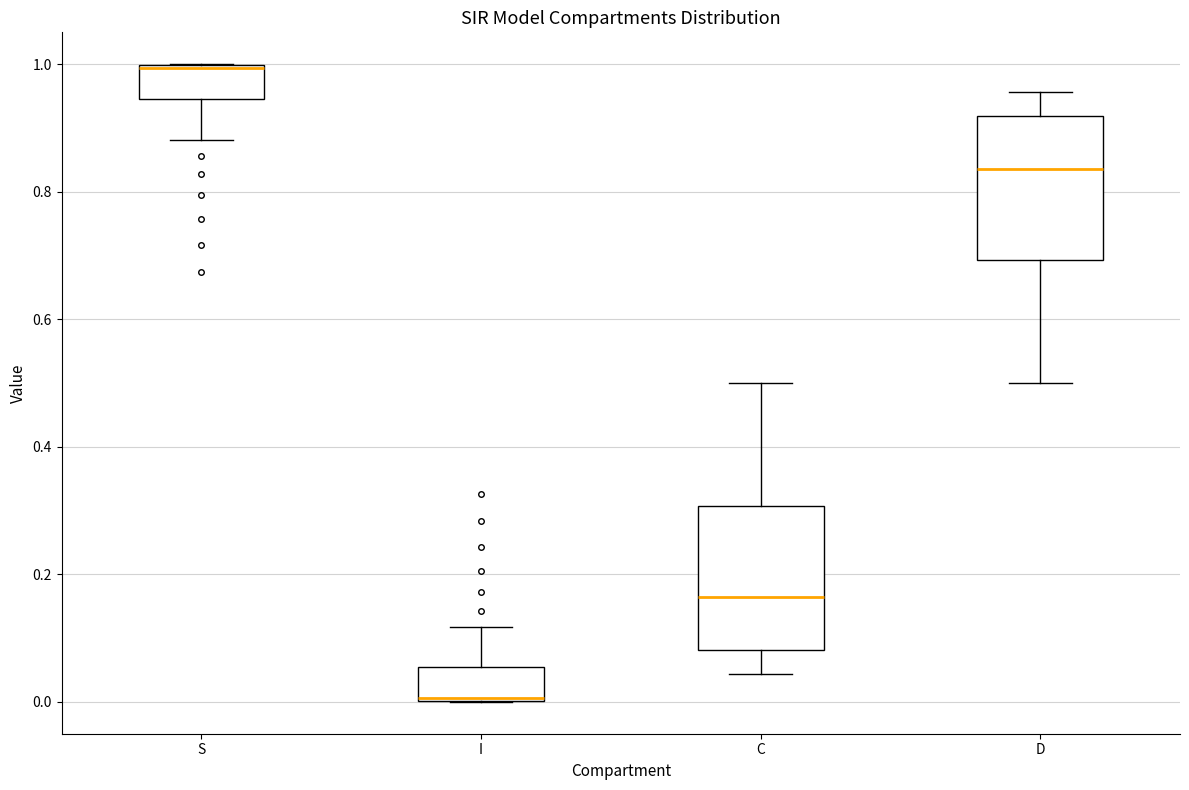

Where does the upper whisker of the box for C end on the y-axis? The values are not printed on the chart, so give them approximately, as read against the axis.

0.50